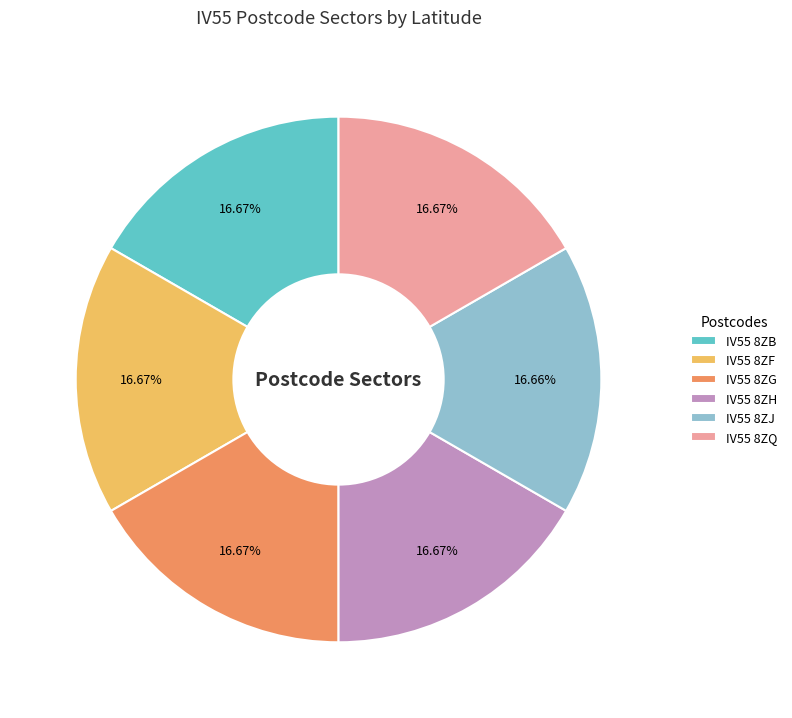

Is it true that IV55 8ZH is 17% of the pie?

True